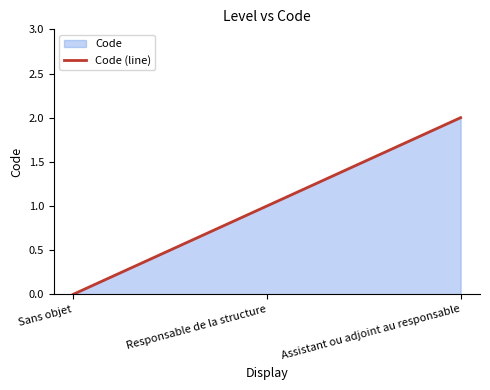

How many series are shown in this chart?

1